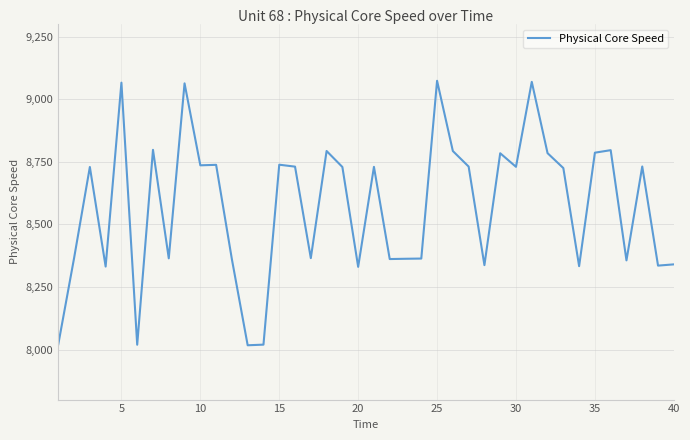

What is the smallest value displayed?

8016.9